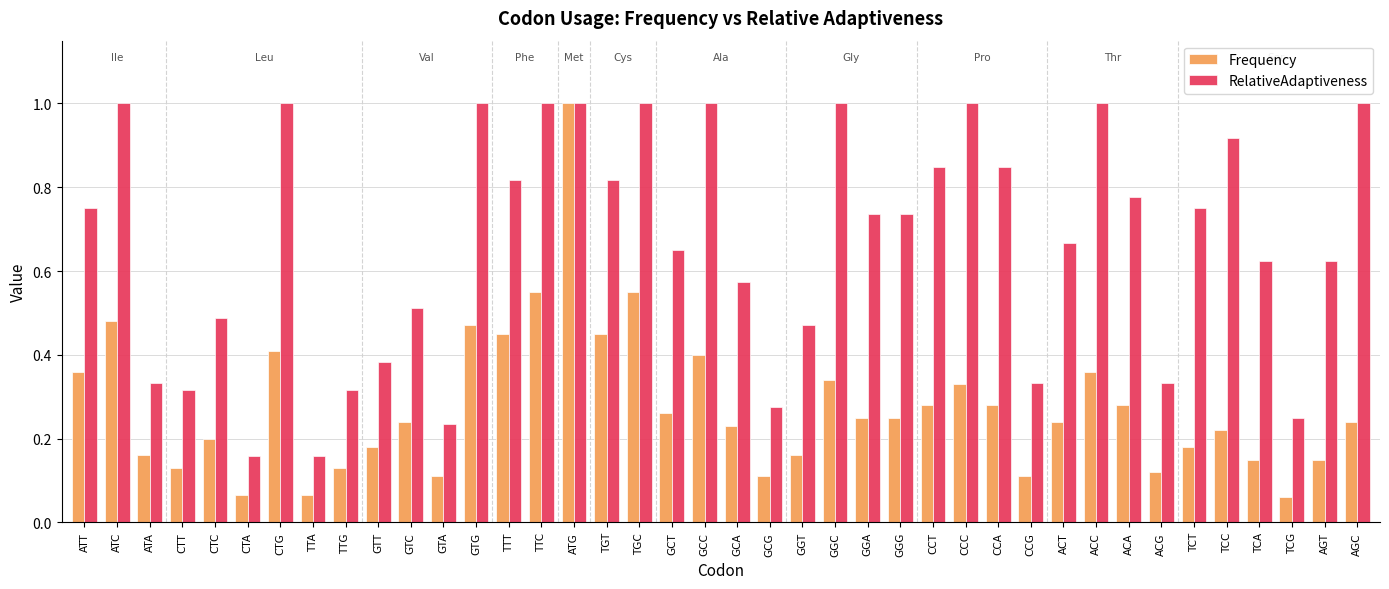

What is the maximum value shown in the chart?

1.0